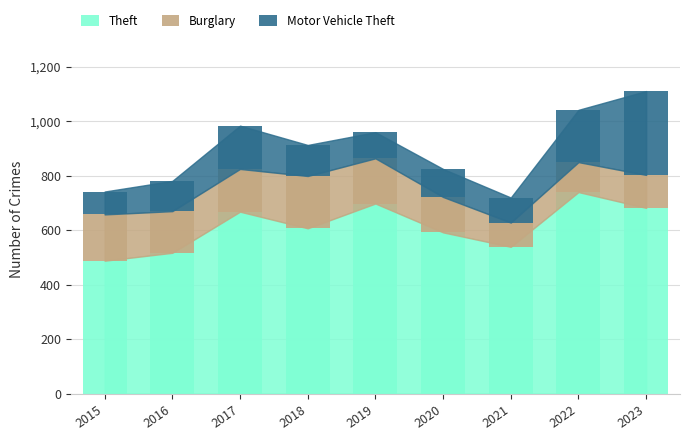

Reading left to right, transcribe the values for Theft.

488	517	668	607	698	592	539	740	682